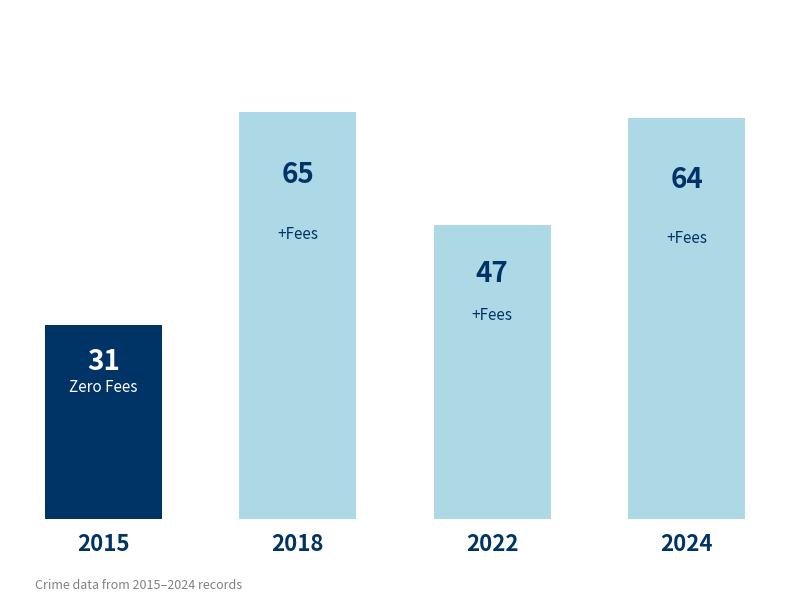

What is the difference between the maximum and minimum values?

34